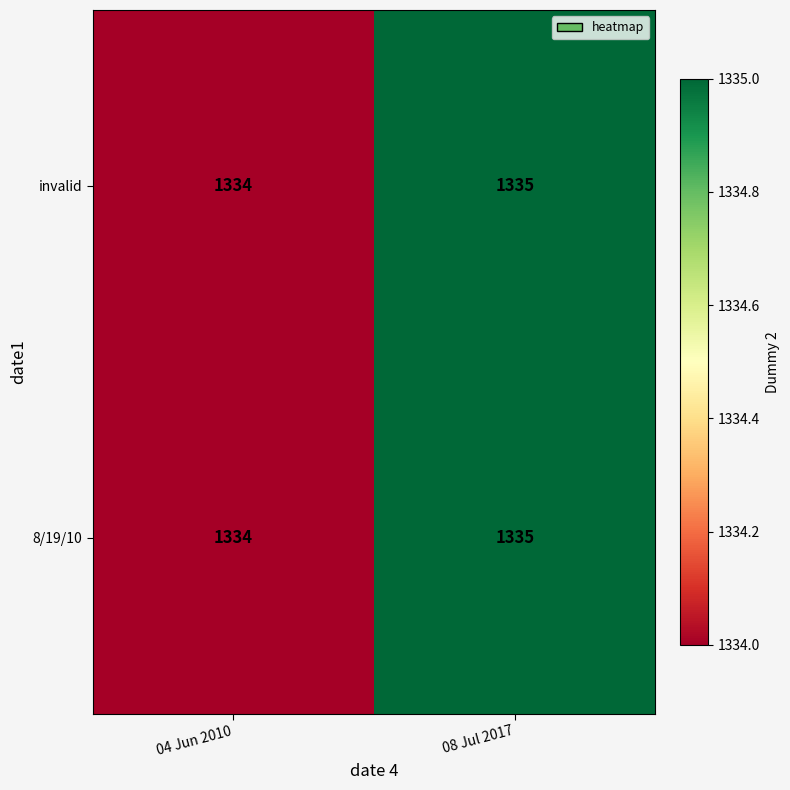

What is the sum of all invalid values?

2669